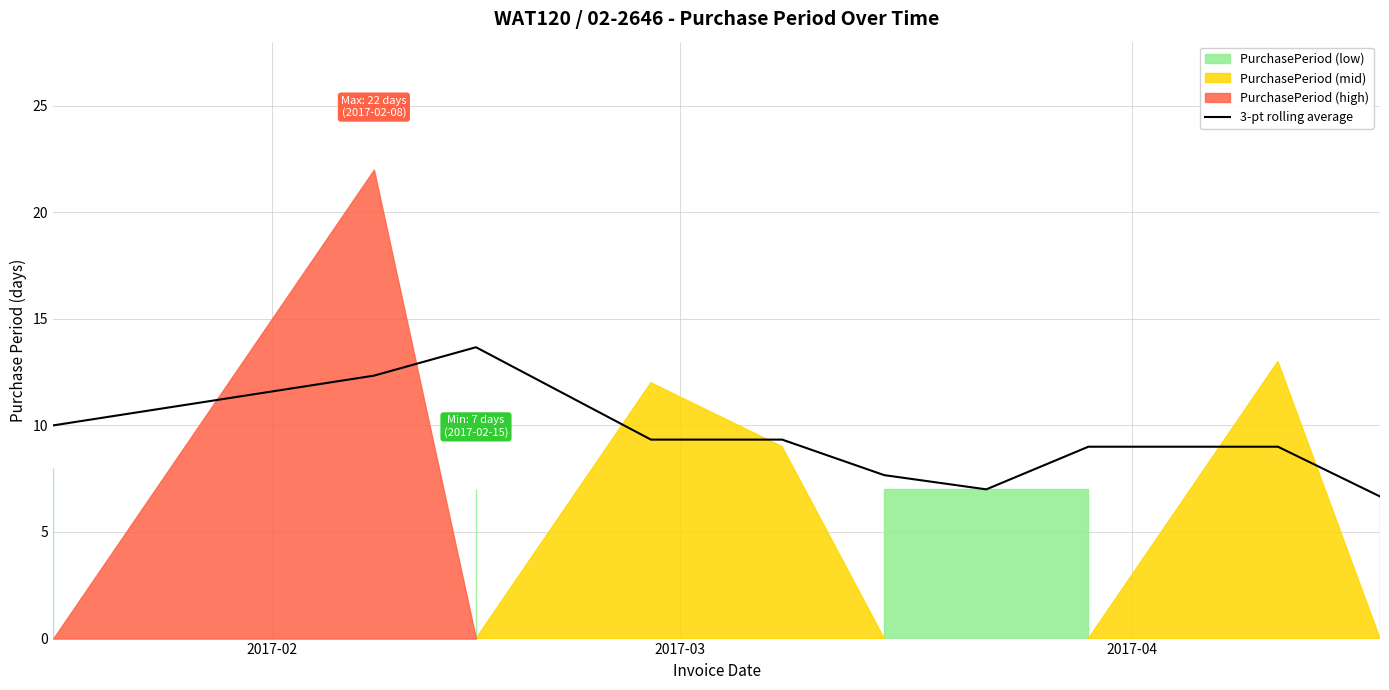

What is the highest value of the 3-pt rolling average series?

13.7